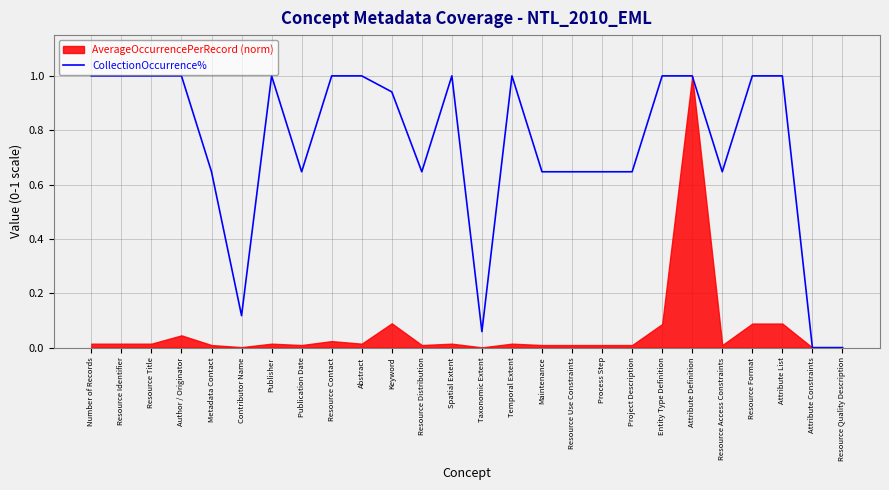

List the labels in order of value, smallest first.

Attribute Constraints, Resource Quality Description, Taxonomic Extent, Contributor Name, Metadata Contact, Publication Date, Resource Distribution, Maintenance, Resource Use Constraints, Process Step, Project Description, Resource Access Constraints, Keyword, Number of Records, Resource Identifier, Resource Title, Author / Originator, Publisher, Resource Contact, Abstract, Spatial Extent, Temporal Extent, Entity Type Definition, Attribute Definition, Resource Format, Attribute List